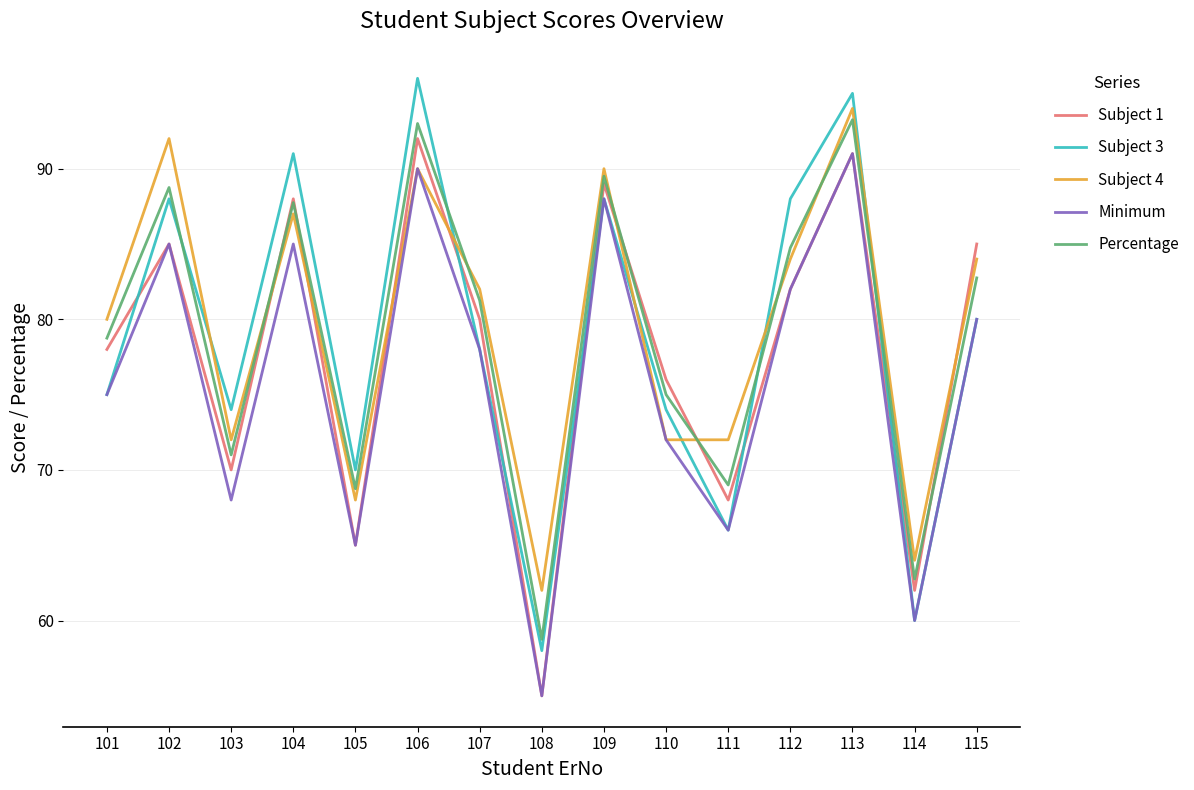

Which series has the widest spread of values?

Subject 3